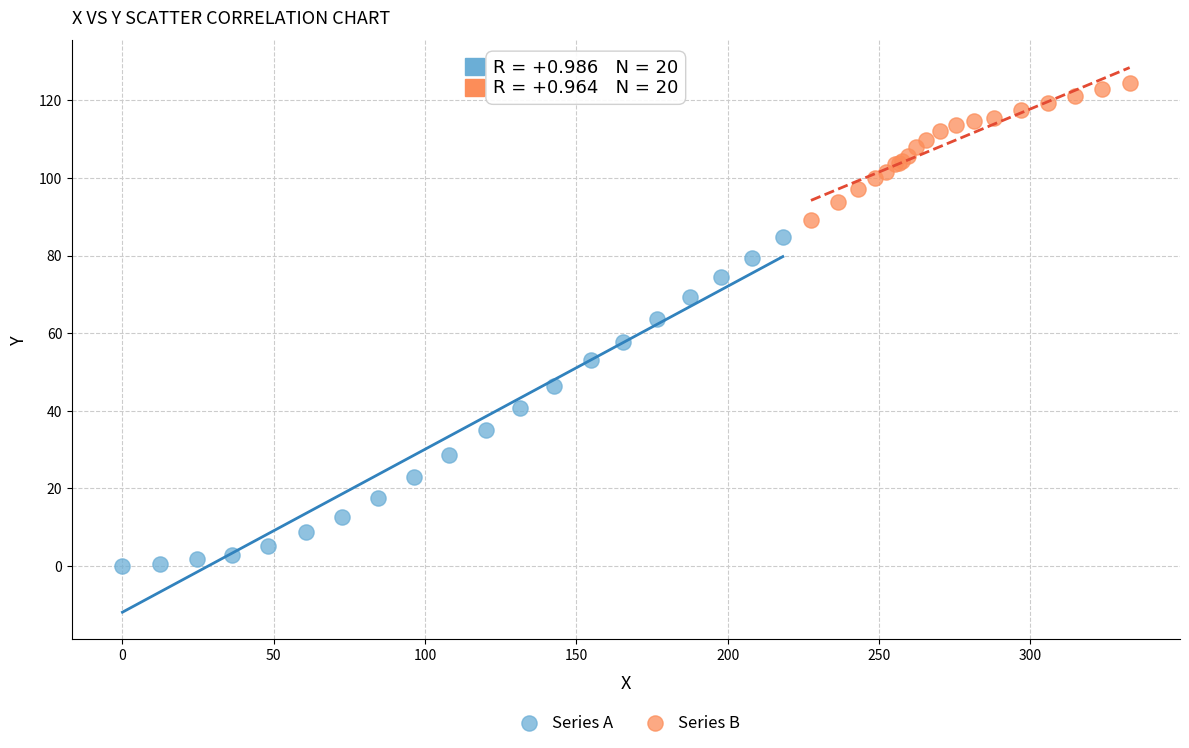

What are all the series names shown in the legend?

Series A, Series B